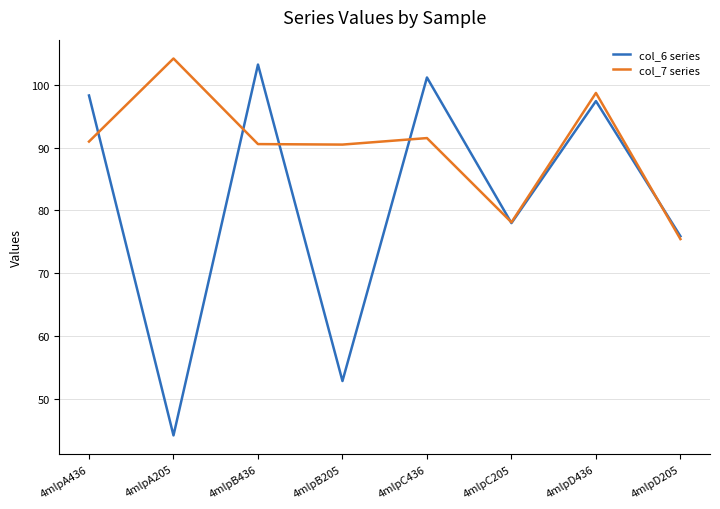

What position from the left is 4mlpC205?

6